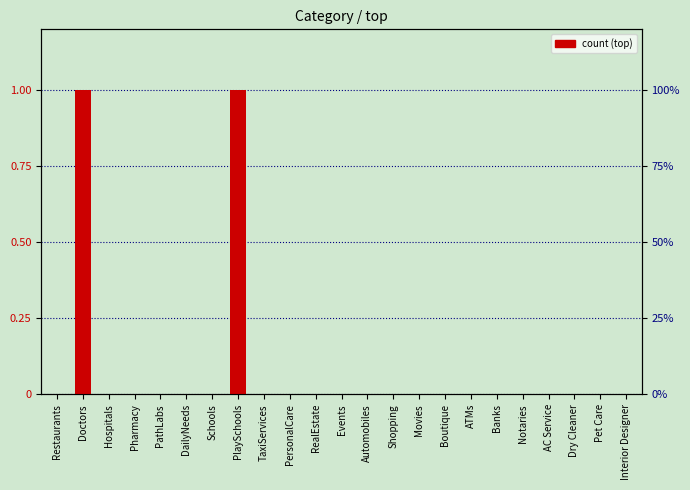

Which has a higher value, Interior Designer or Pet Care?

Interior Designer